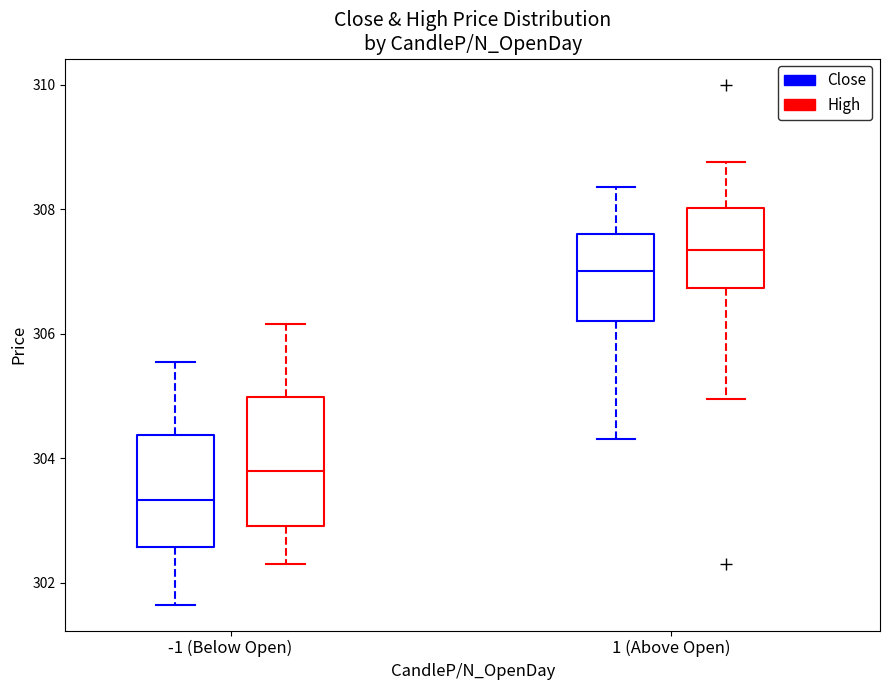

Reading left to right, transcribe this box plot: for each box, give where its median line is, the range the box spans, and where its two whiskers end, as read against the y-axis. The values are not printed on the chart, so give them approximately, as read against the axis.

-1 (Below Open) (Close): median 303.4, box 302.6 to 304.4, whiskers 301.6 to 305.6
-1 (Below Open) (High): median 303.8, box 303.0 to 305.0, whiskers 302.4 to 306.2
1 (Above Open) (Close): median 307.0, box 306.2 to 307.6, whiskers 304.4 to 308.4
1 (Above Open) (High): median 307.4, box 306.8 to 308.0, whiskers 305.0 to 308.8